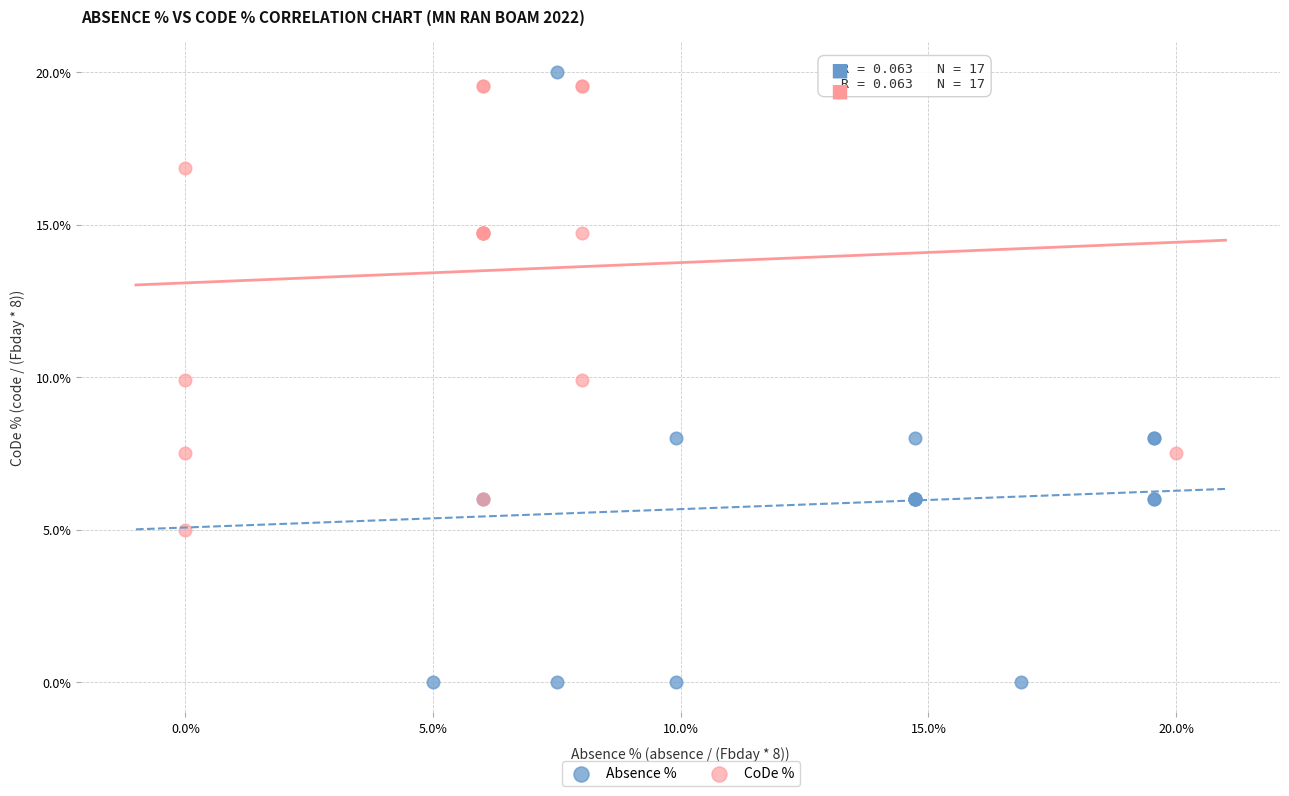

Which series has the largest Y range (max minus min)?

Absence %